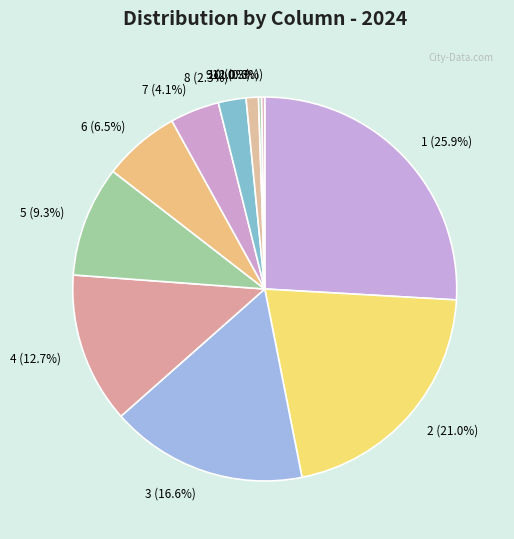

Between 8 and 4, which is larger?

4